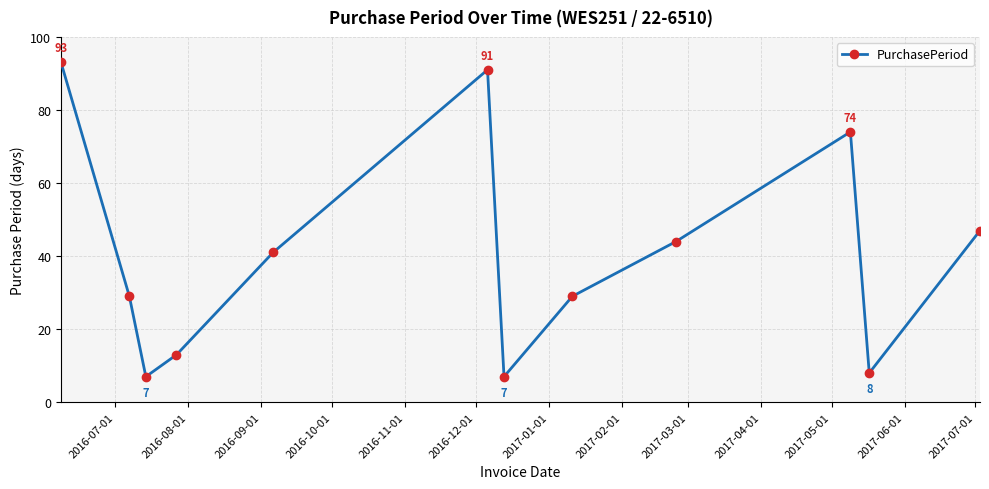

What is the value of the 1st point from the left?

93